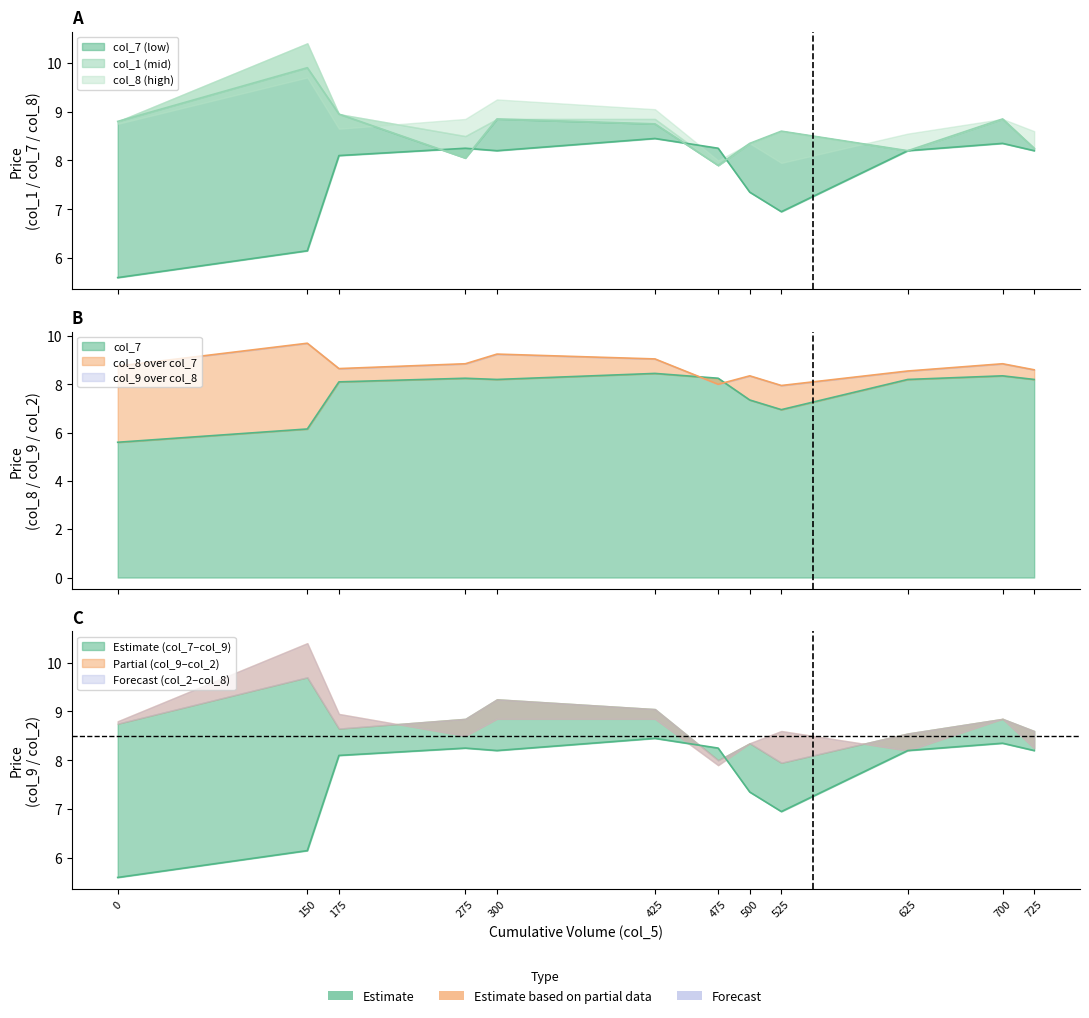

Where is col_1 nearest to the value 8?

275